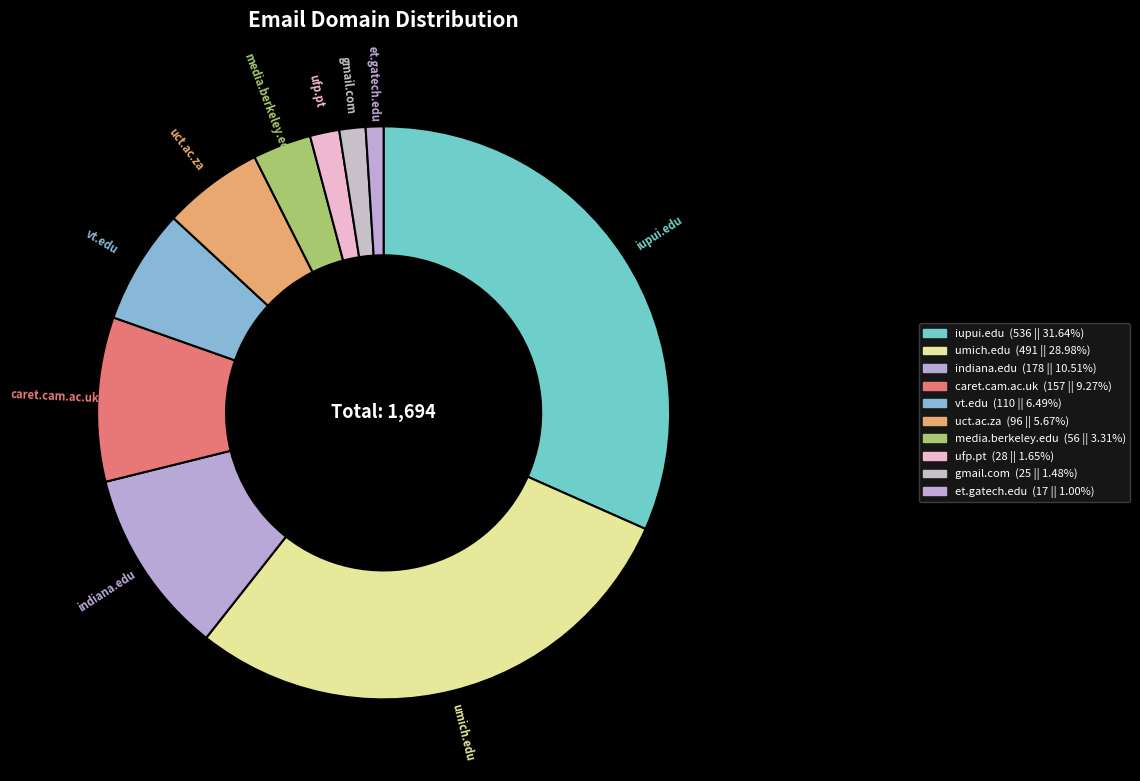

Is it true that et.gatech.edu is 1% of the pie?

True